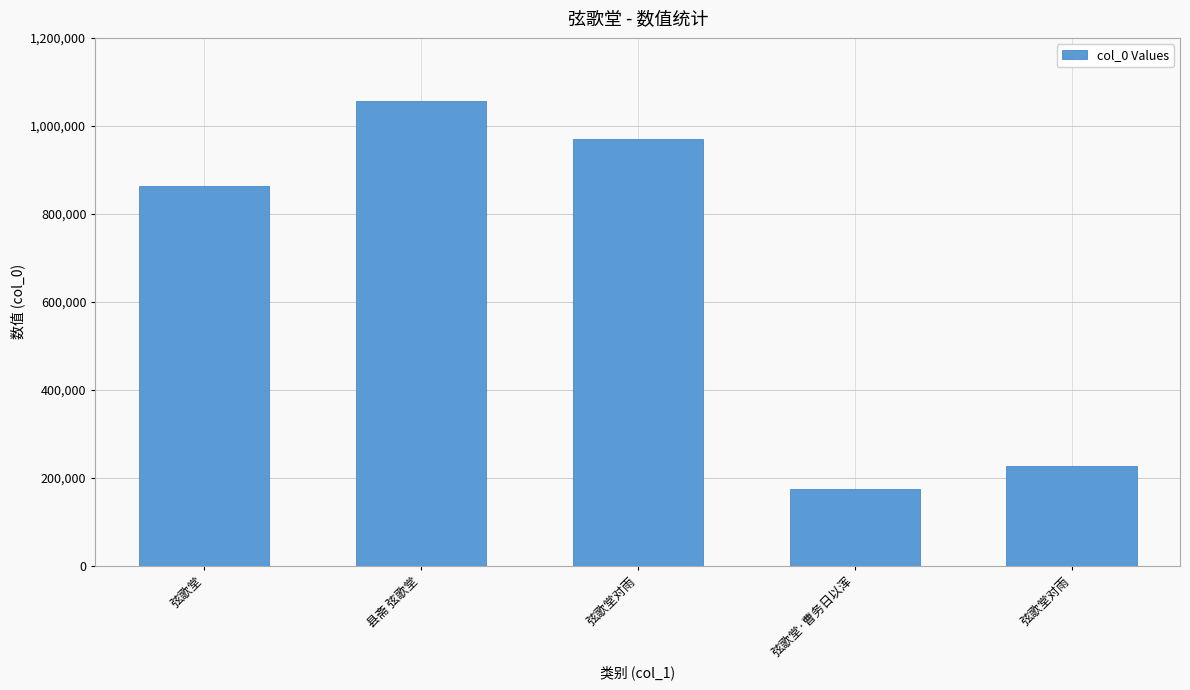

Rank the categories by value from lowest to highest.

弦歌堂·曹务日以浑, 弦歌堂对雨, 弦歌堂, 弦歌堂对雨, 县斋 弦歌堂